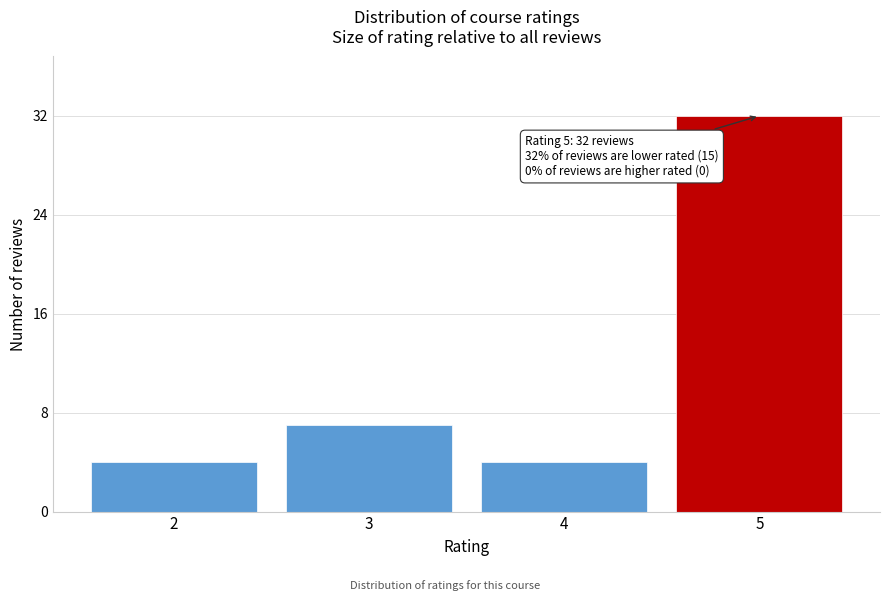

Reading left to right, what are all the values shown in this chart?

4	7	4	32